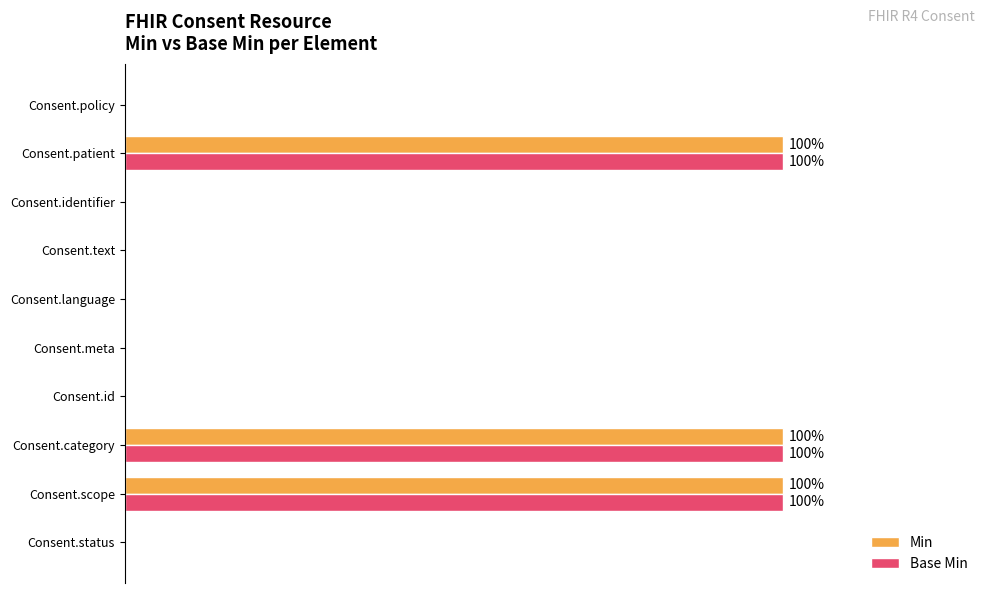

Which series has the largest range (max minus min)?

Min